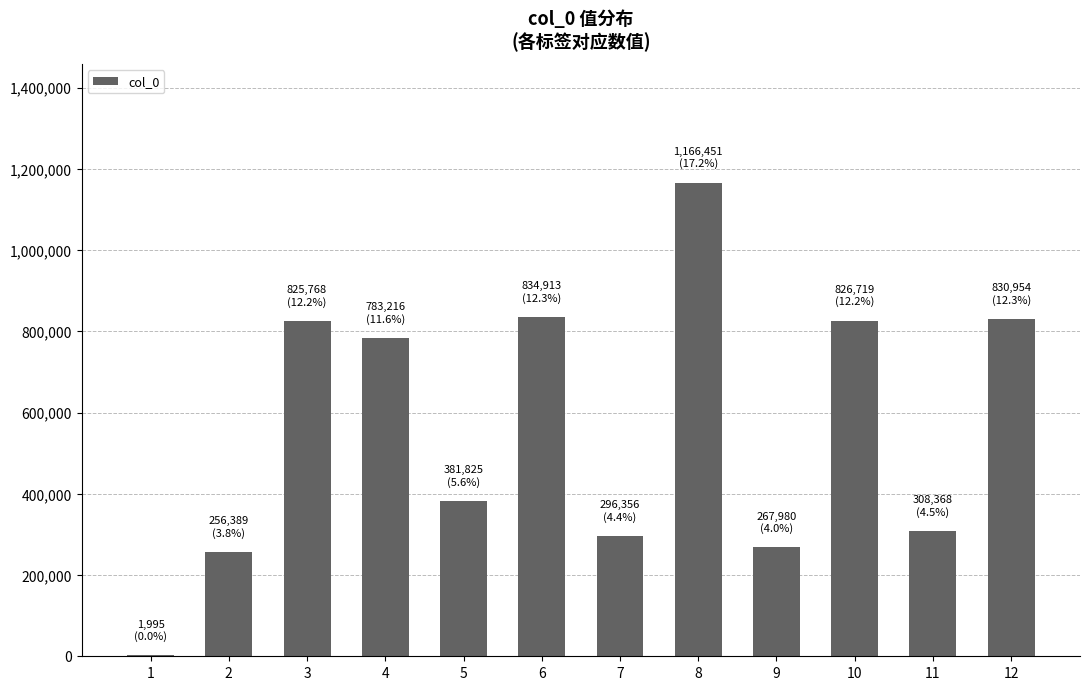

Approximately how many times larger is the value at 3 compared to 4?

1.1